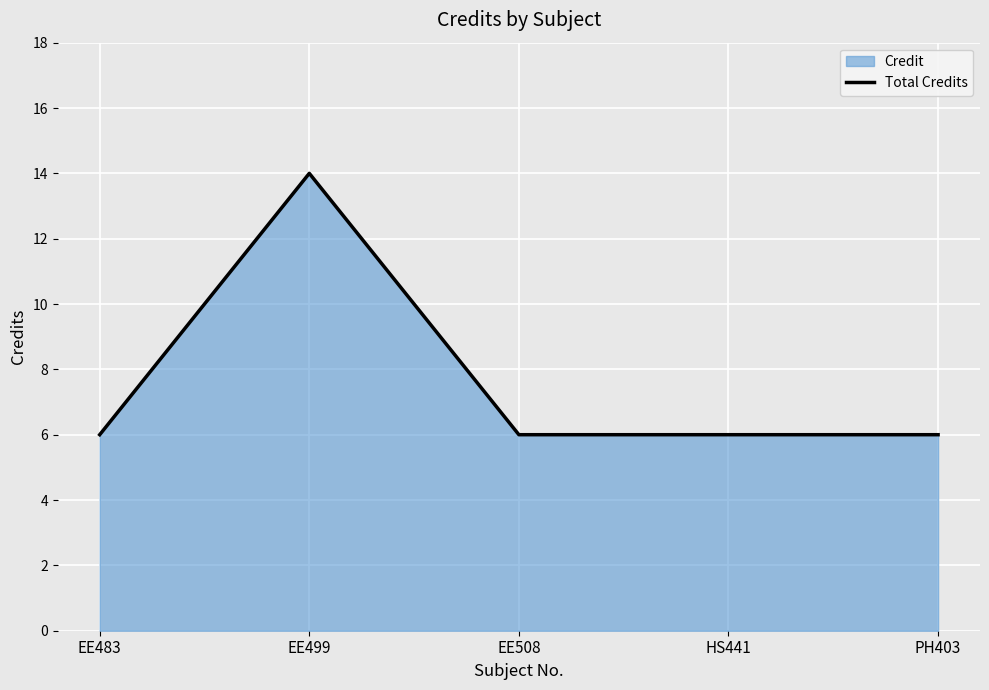

What is the maximum value shown in the chart?

14